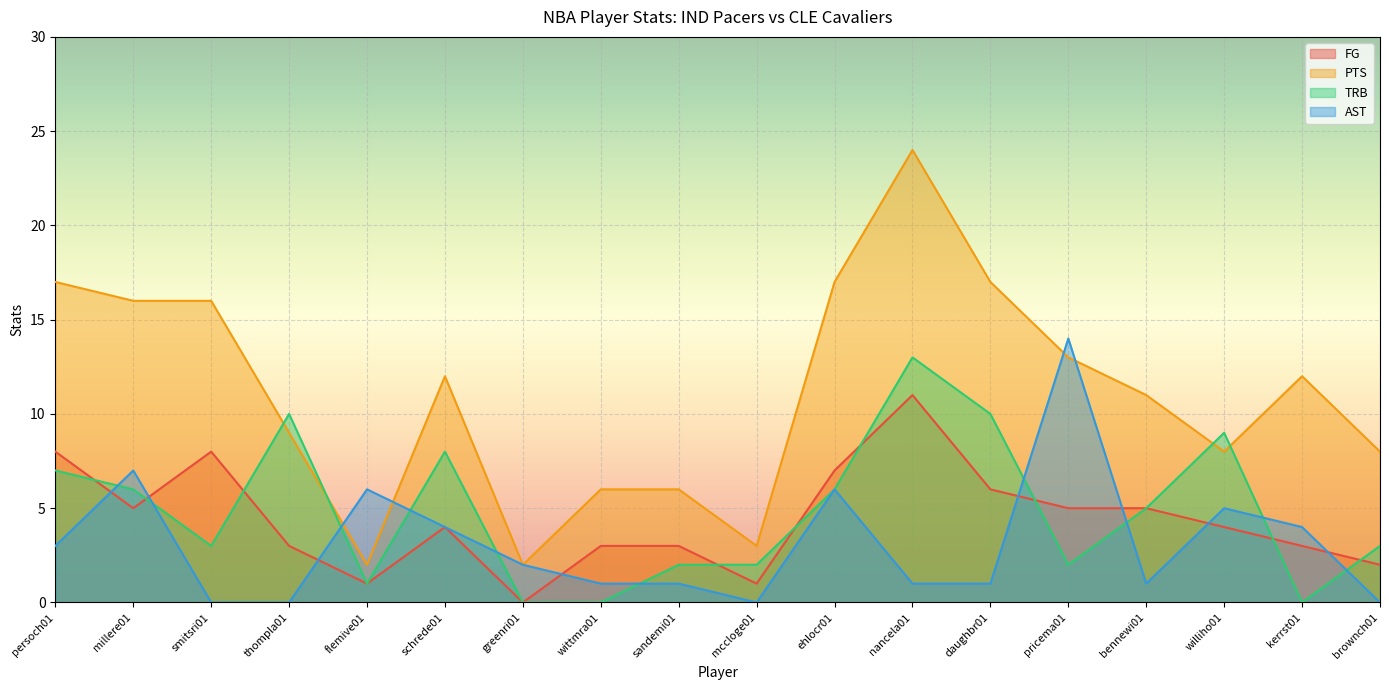

Rank the categories by PTS value from lowest to highest.

flemive01, greenri01, mccloge01, wittmra01, sandemi01, williho01, brownch01, thompla01, bennewi01, schrede01, kerrst01, pricema01, millere01, smitsri01, persoch01, ehlocr01, daughbr01, nancela01